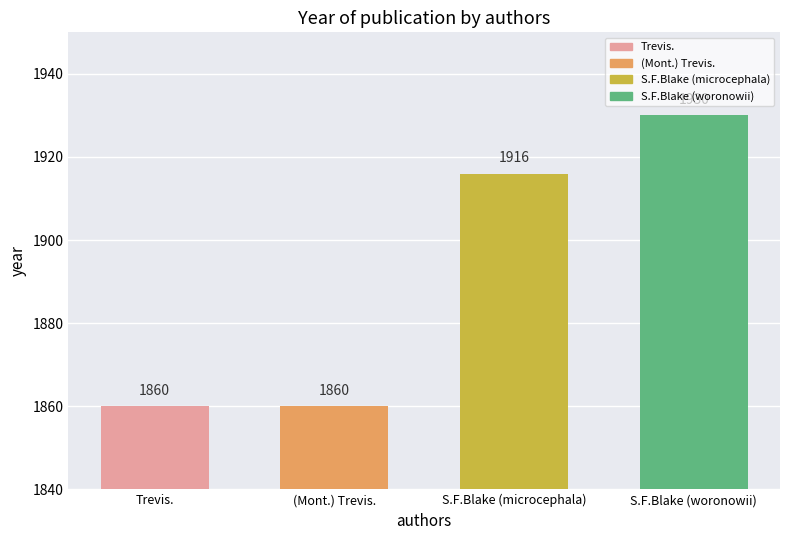

What is the label of the 2nd bar from the right?

S.F.Blake (microcephala)